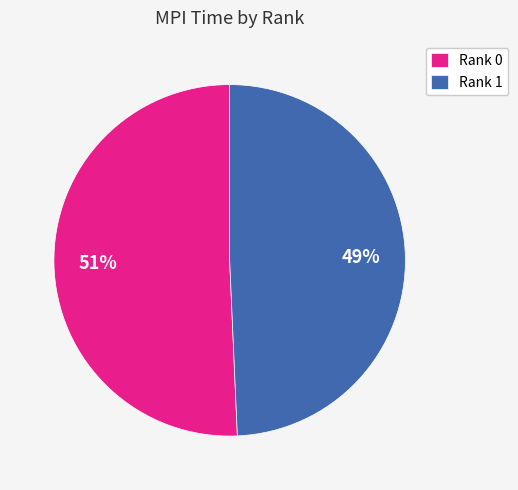

To the nearest percent, what is the average slice percentage?

50%